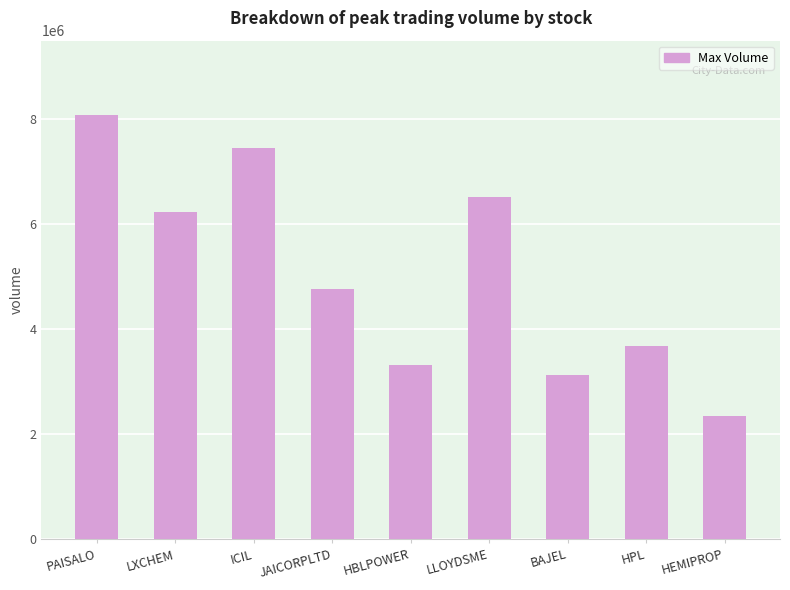

Is it true that the value at HPL is 5245070?

False